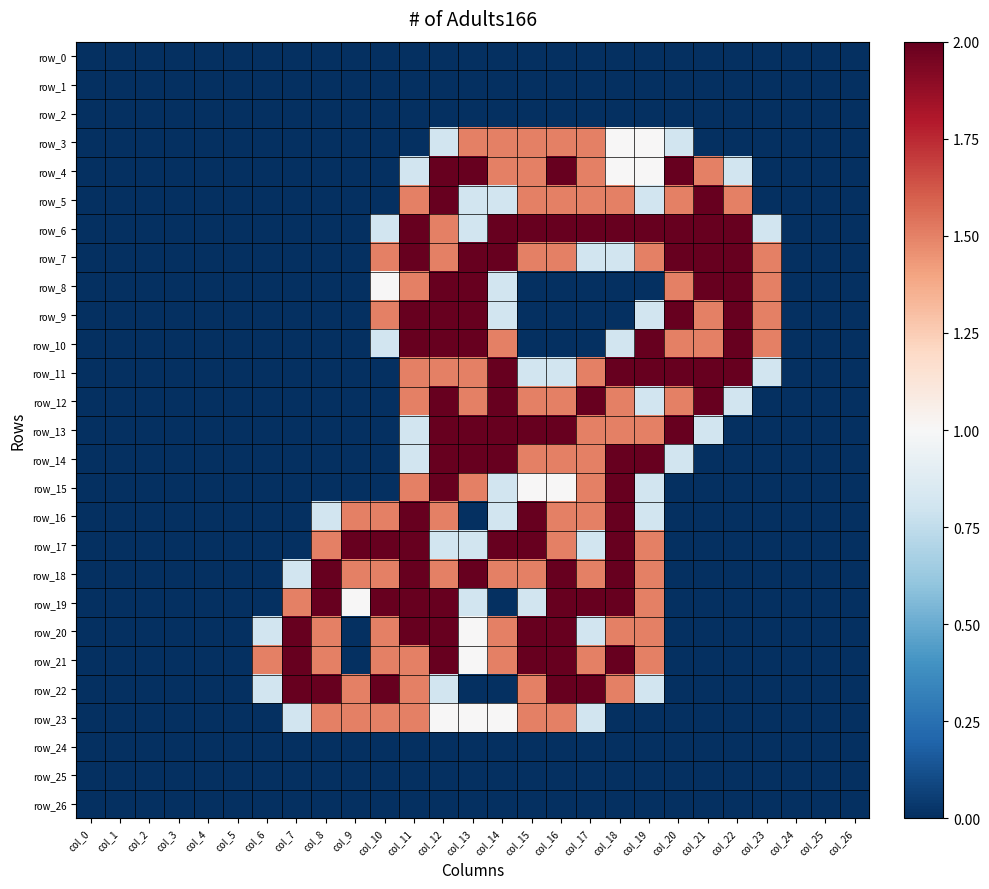

The value of row_3 at col_9 is 0.7. True or false?

False